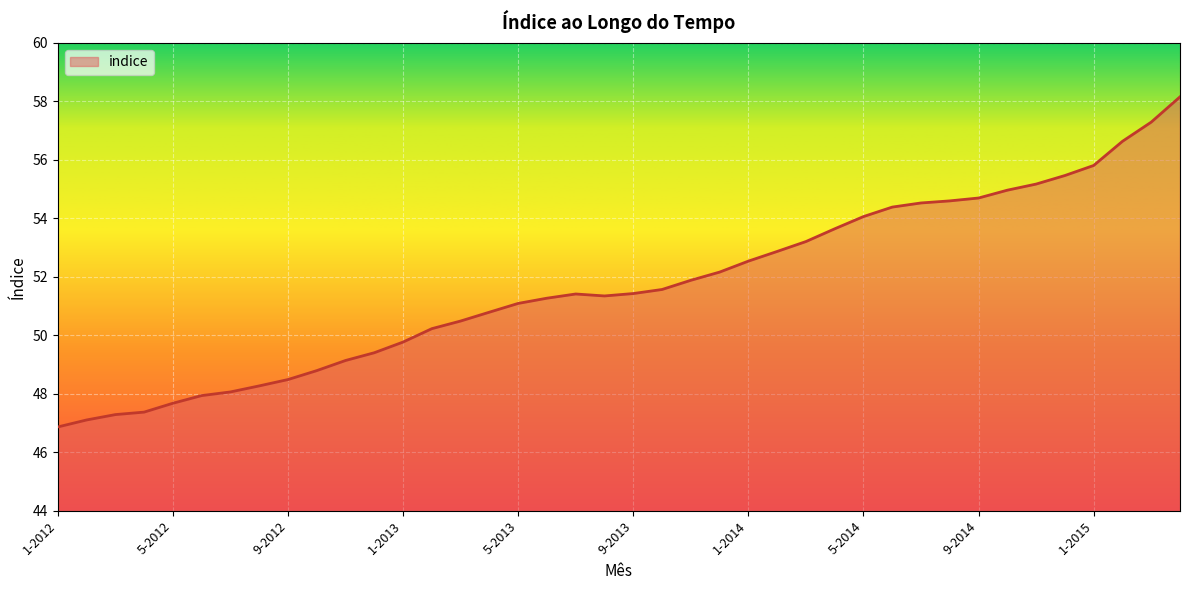

Does the chart have visible grid lines?

Yes